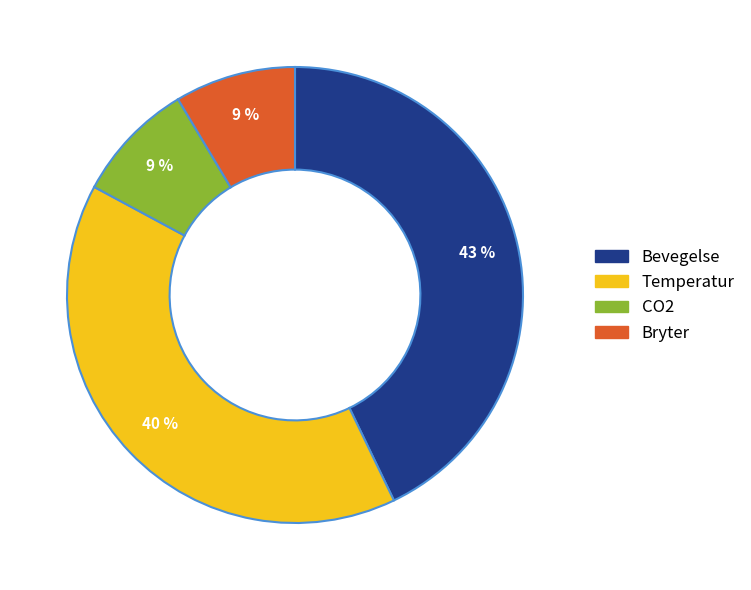

The Bryter slice represents 9% of the pie. True or false?

True